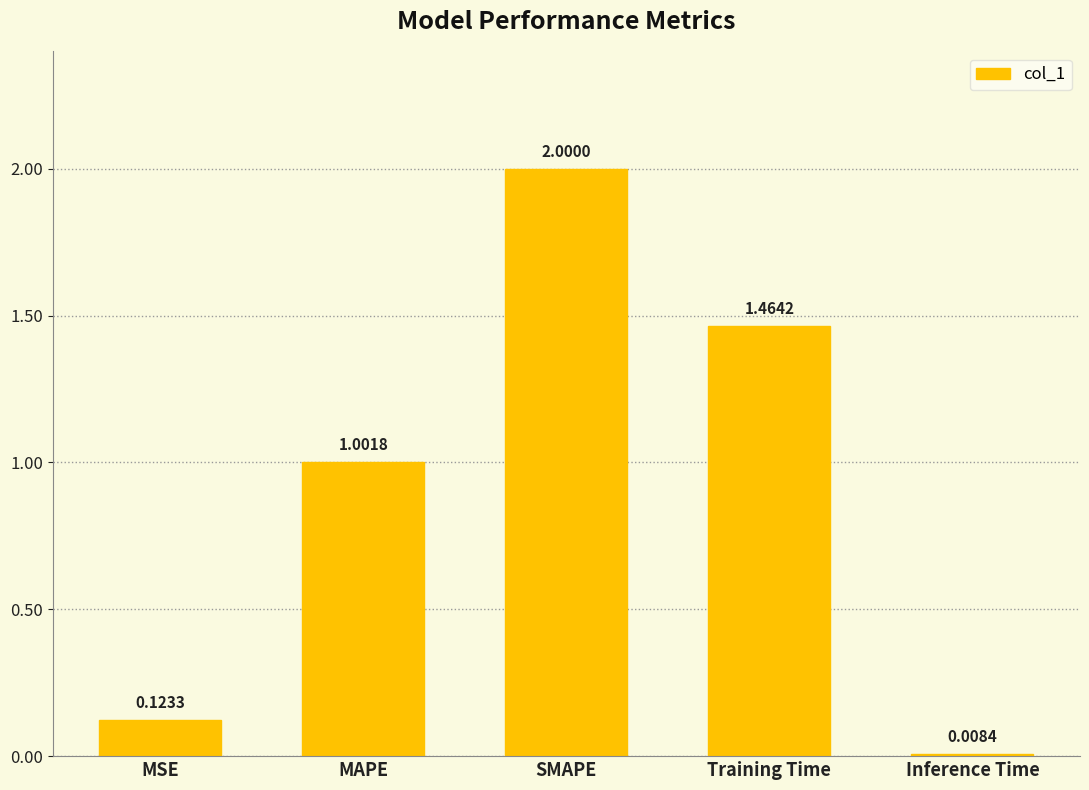

What is the value of the 2nd bar from the left?

1.0